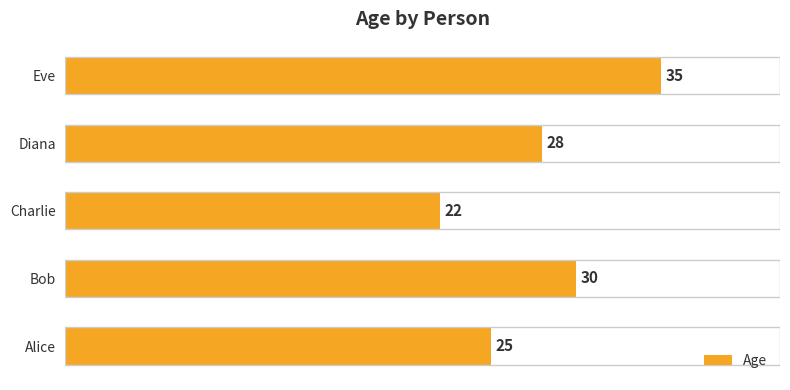

At which label is the value closest to 28?

Diana